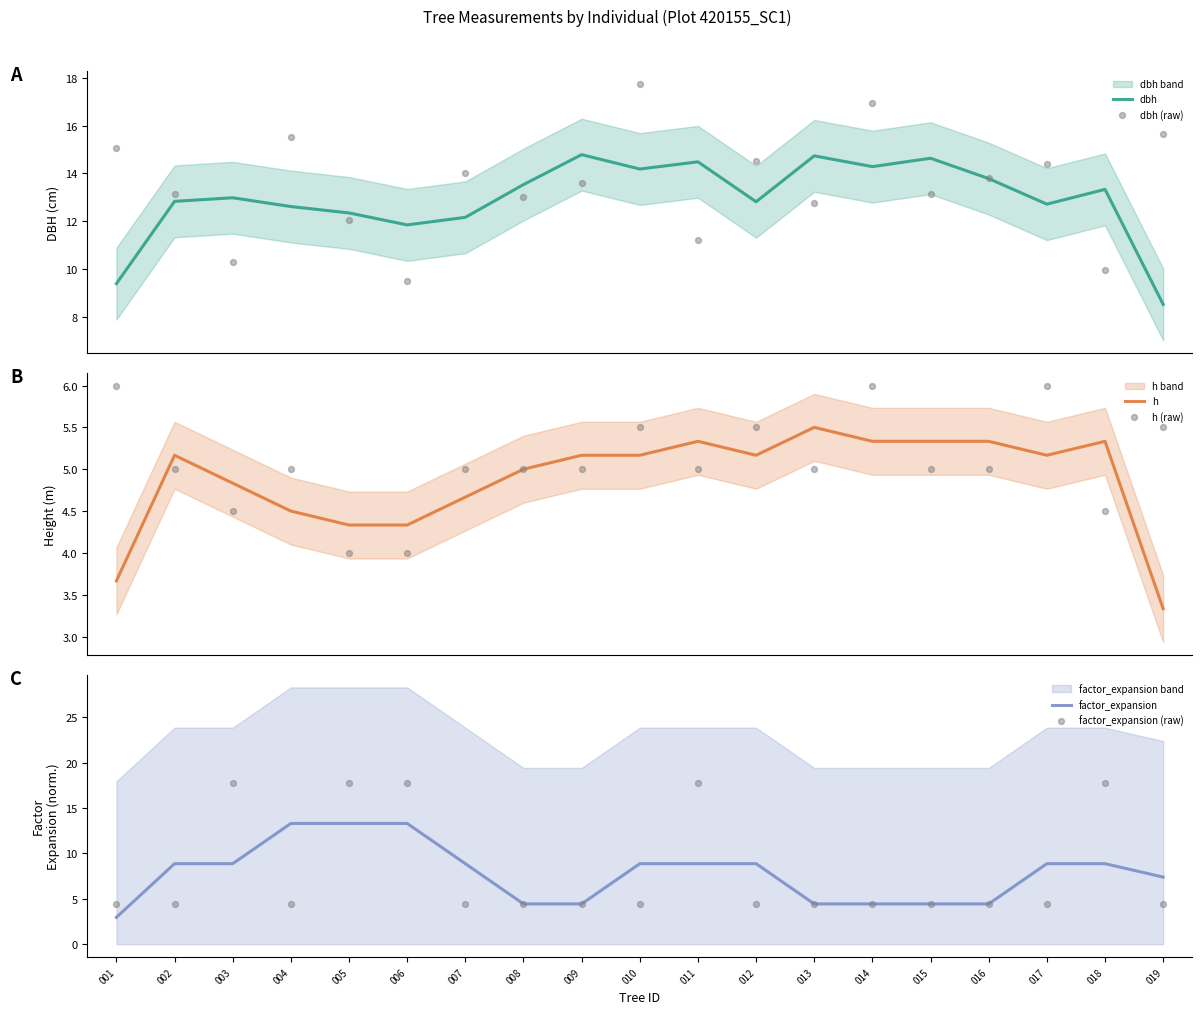

What is the total value across all series at 009?

47.4